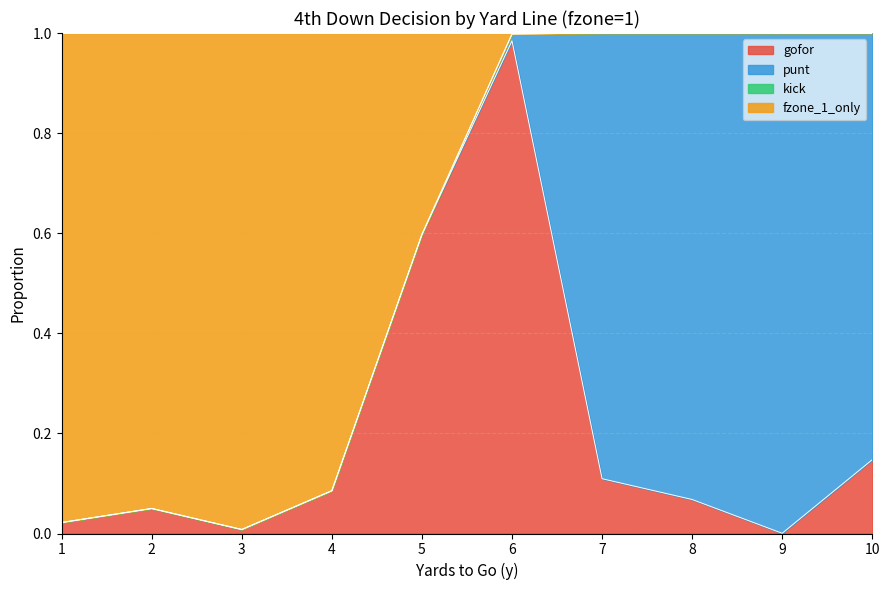

Which series changed the most between 4 and 7?

fzone_1_only